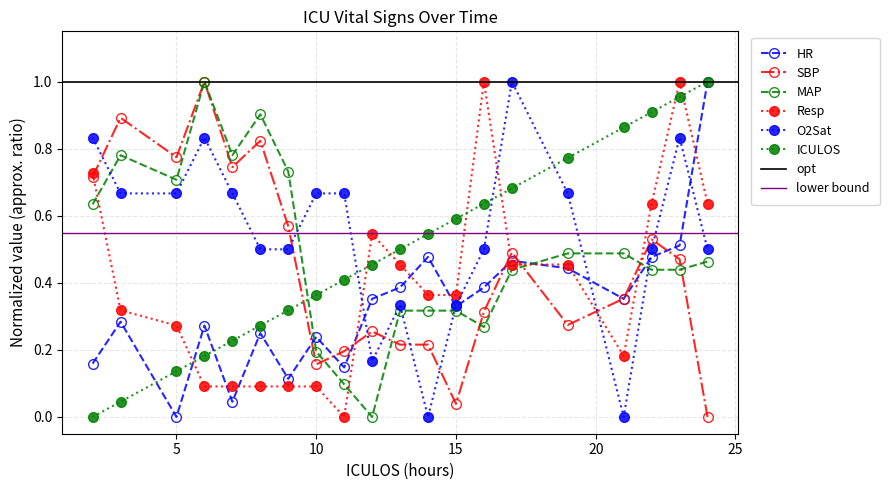

True or false: O2Sat has a value of 0.2 at 24.

False